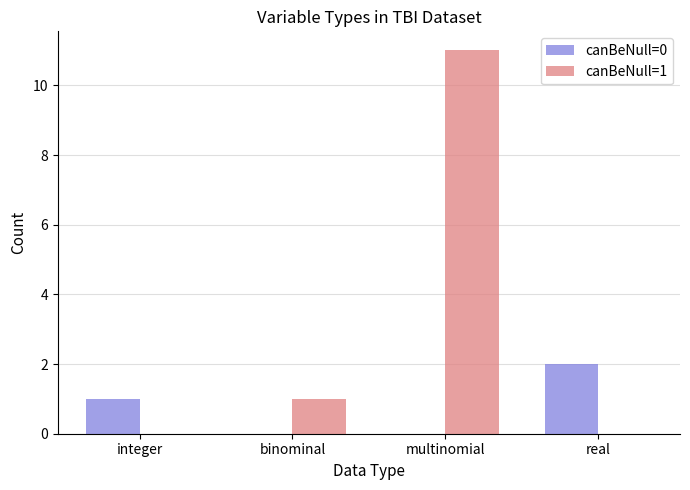

Are the bars horizontal?

No